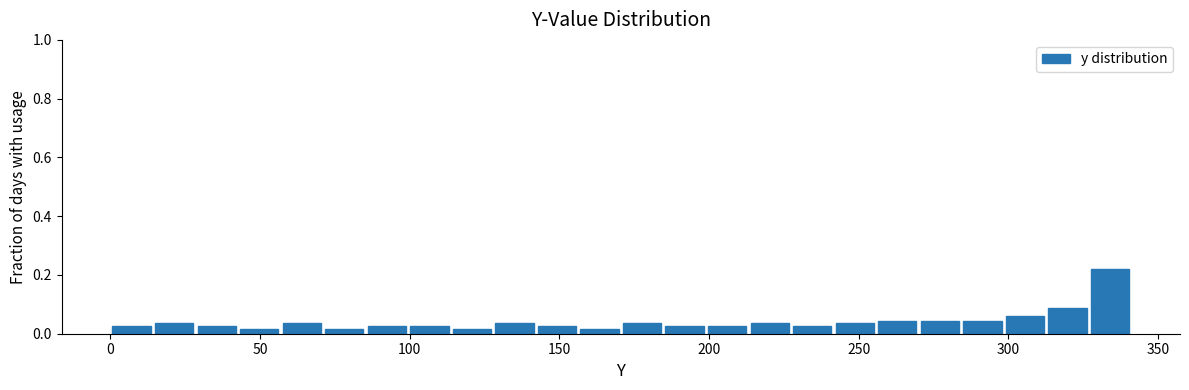

Read against the x-axis, roughly where is the centre of the tallest bar?

335